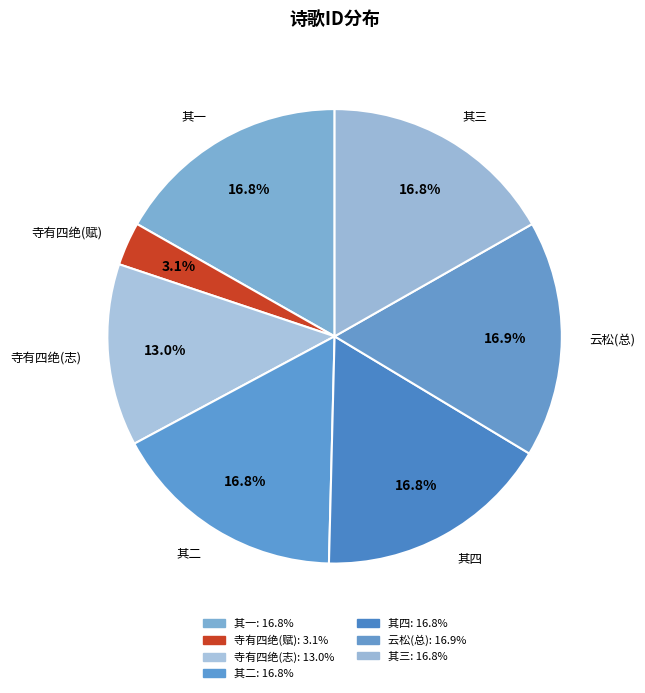

To the nearest percent, what is the difference between the largest and smallest slice percentages?

14%